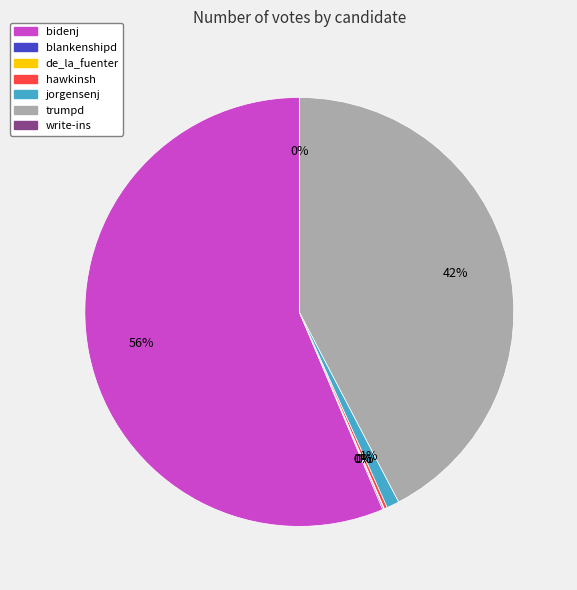

To the nearest percent, what percentage of the pie is trumpd?

42%